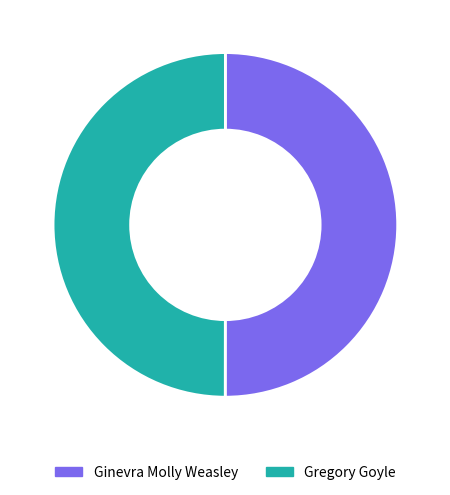

How many segments does this pie chart have?

2